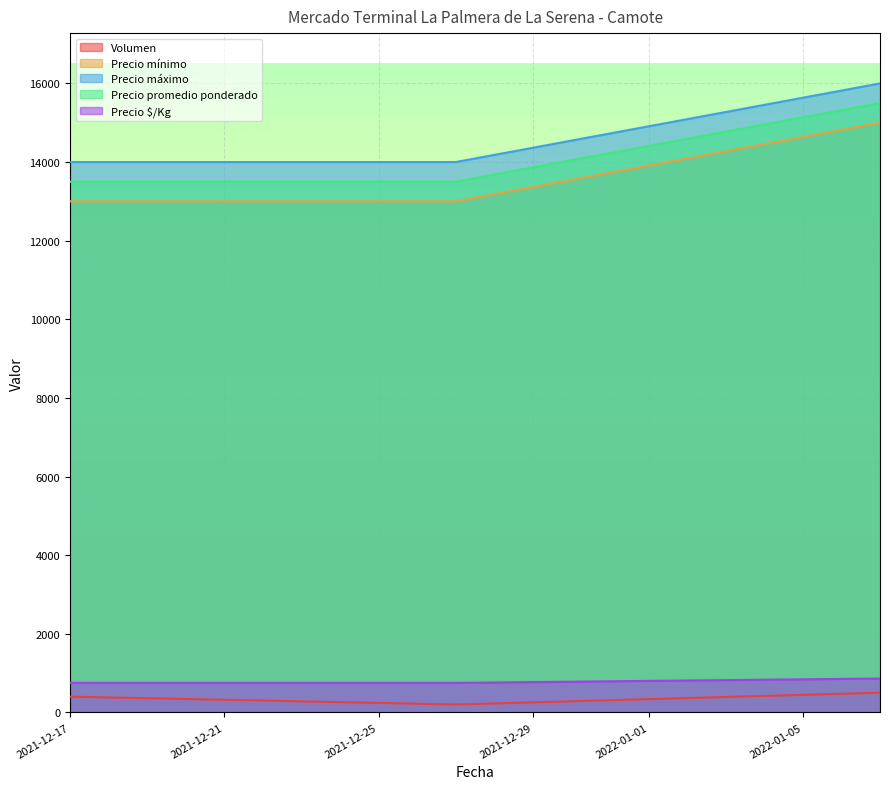

How many lines are shown in the chart?

5